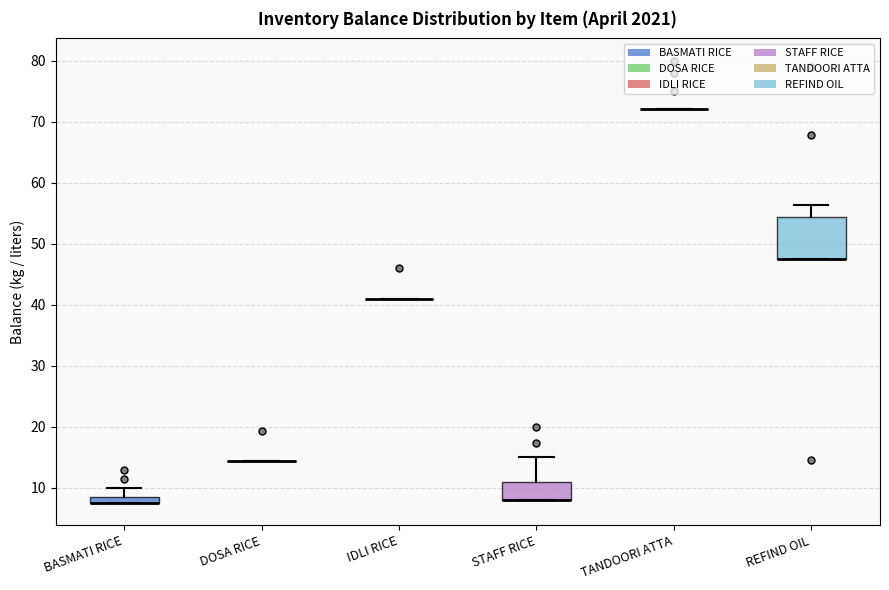

Comparing the boxes themselves (not the whiskers), which one is the tallest?

REFIND OIL